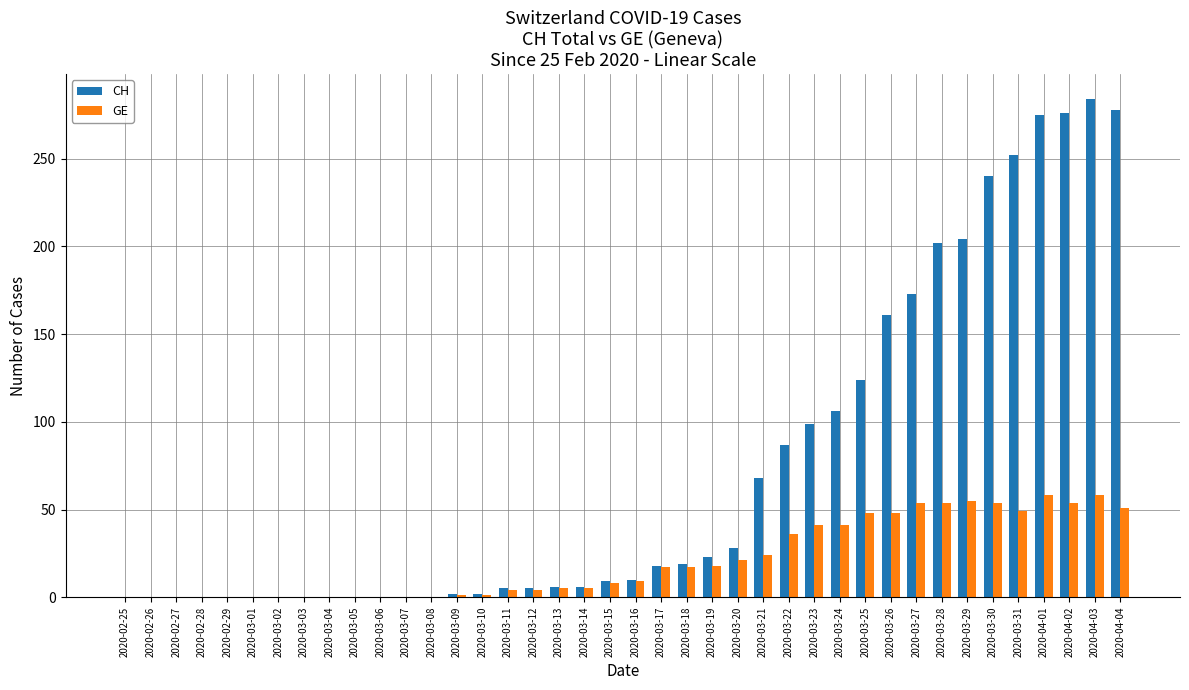

Which series has the widest spread of values?

CH